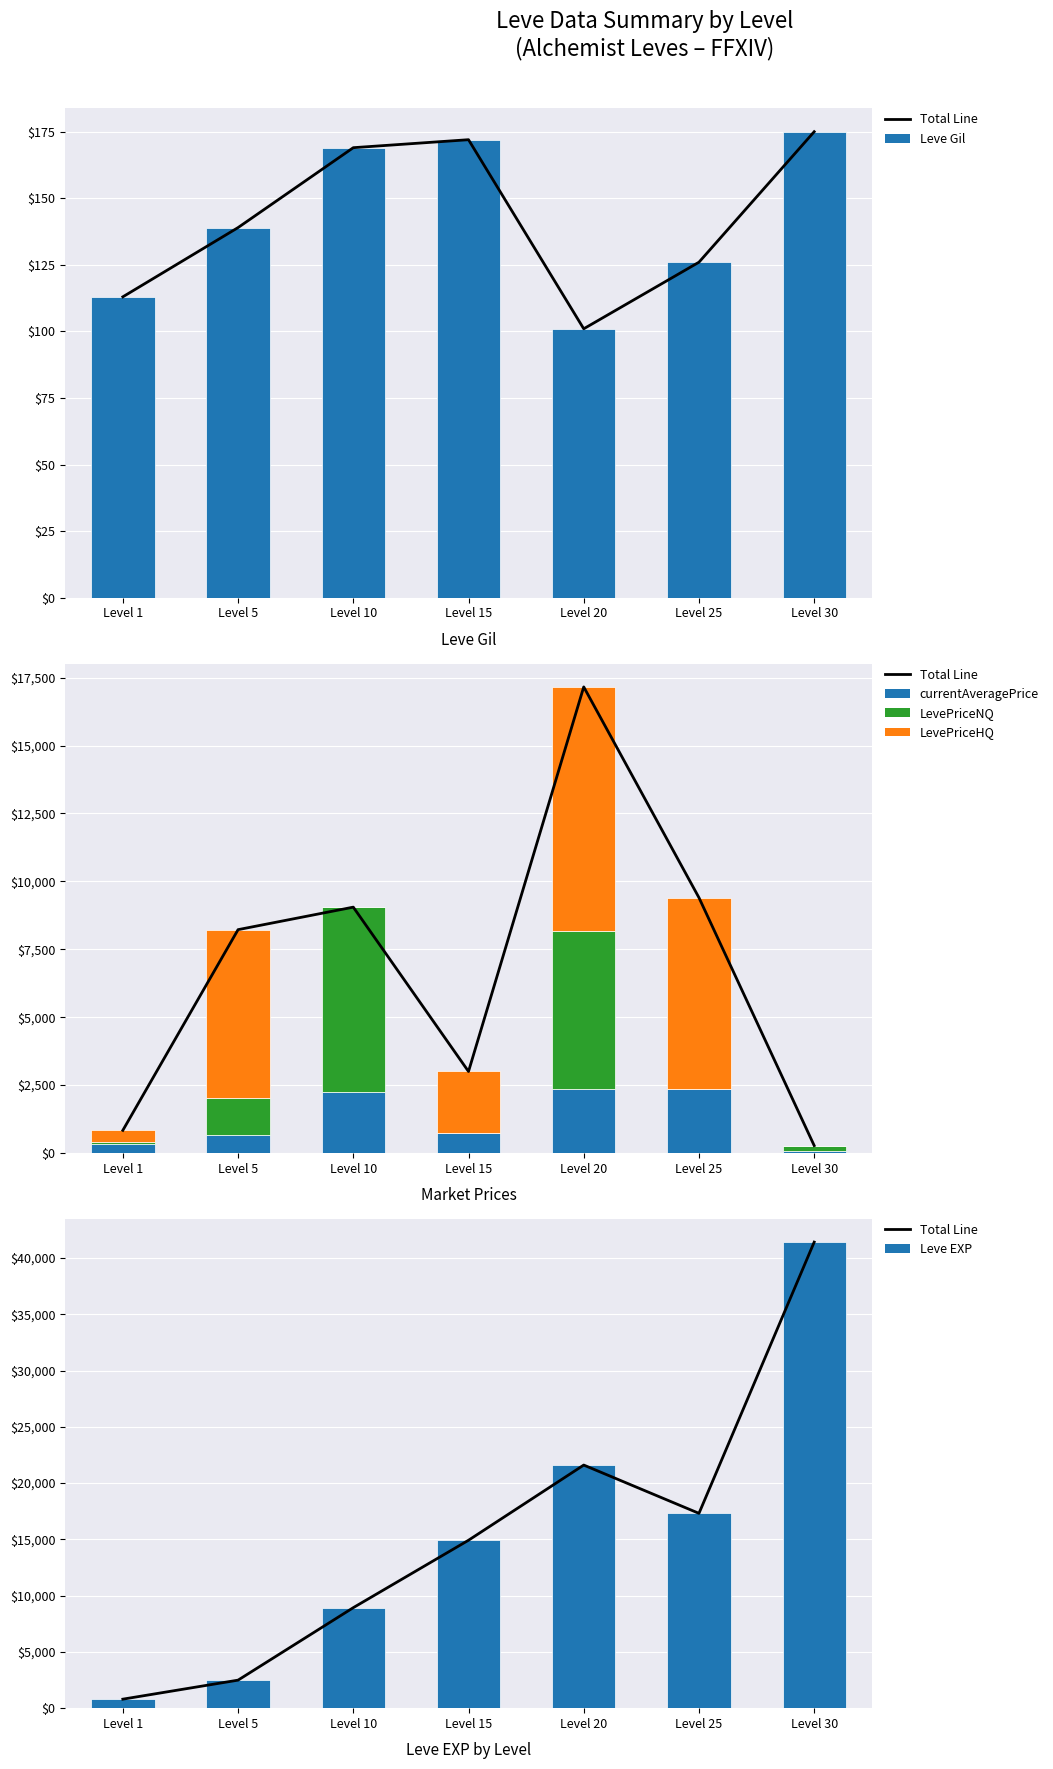

What is the minimum value for currentAveragePrice?

68.1